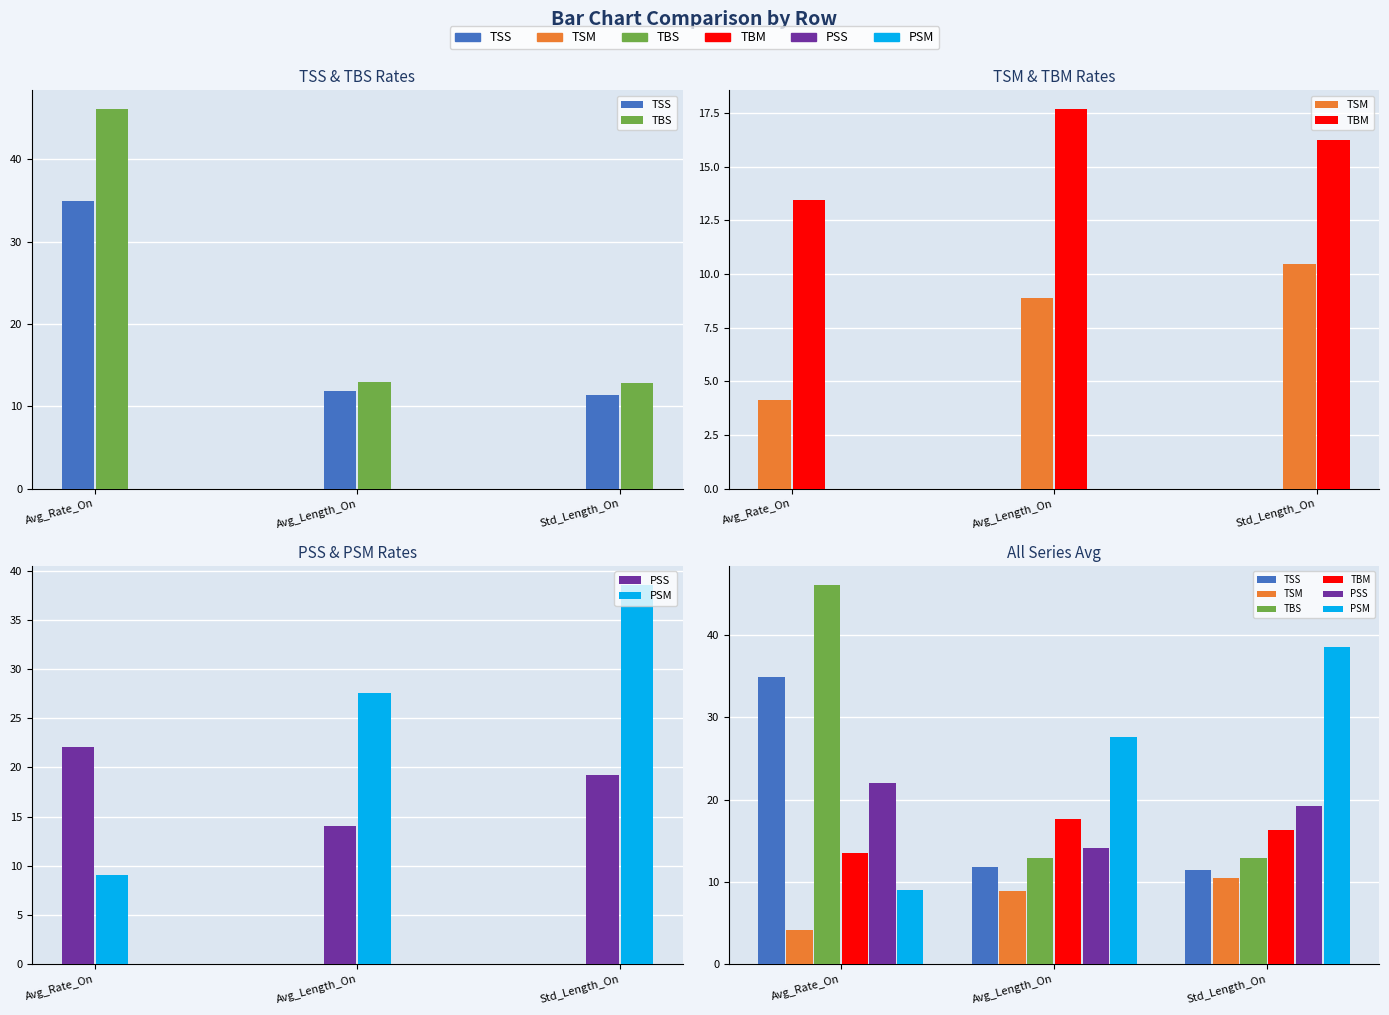

At which category is the sum across all series the highest?

Avg_Rate_On